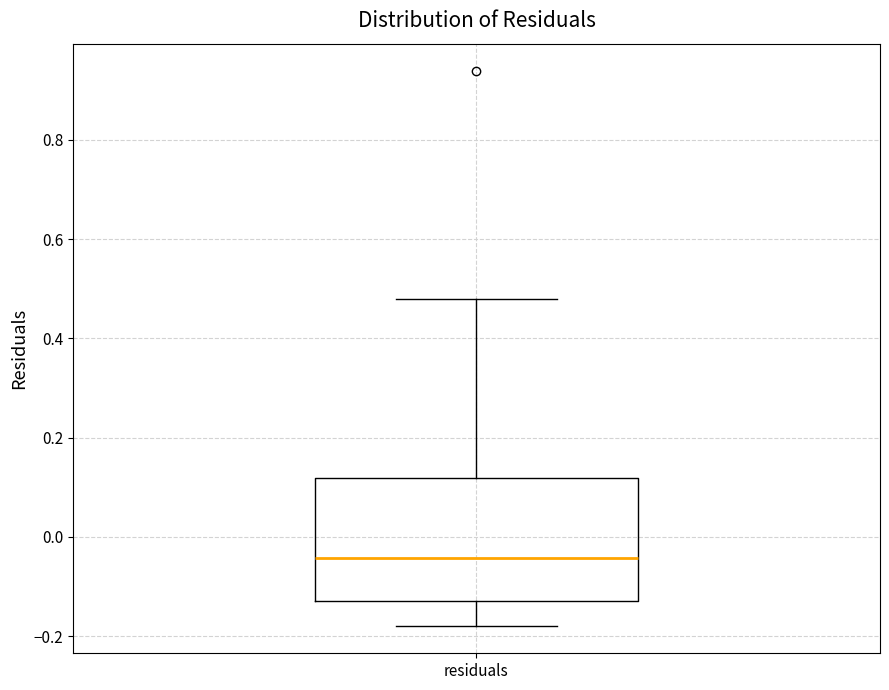

Transcribe this box plot: give where the median line is, the range the box spans, and where the two whiskers end, as read against the y-axis. The values are not printed on the chart, so give them approximately, as read against the axis.

median -0.04, box -0.12 to 0.12, whiskers -0.18 to 0.48